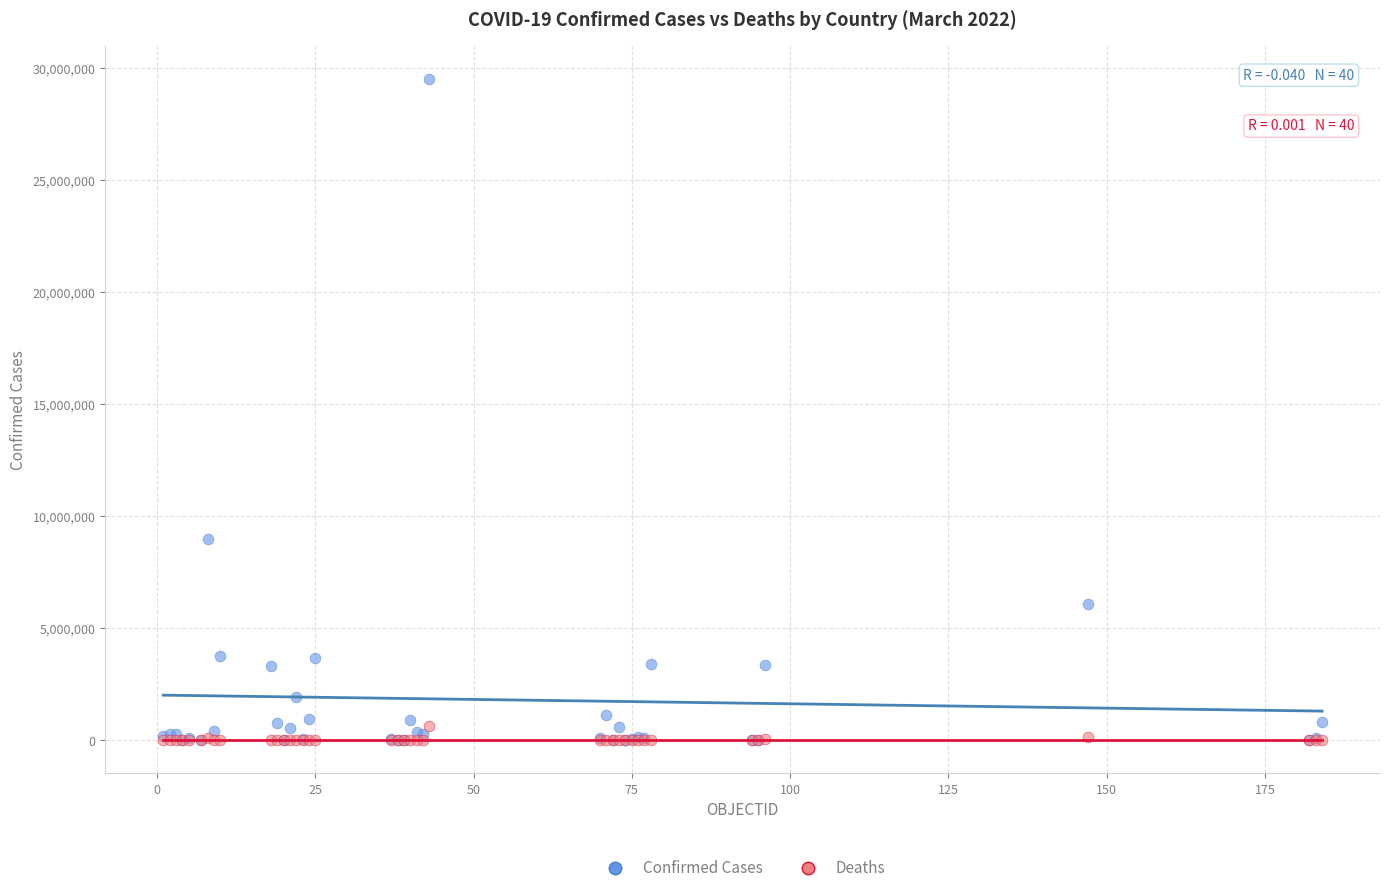

In the Confirmed Cases series, what Y value is closest to 14748023?

8990413